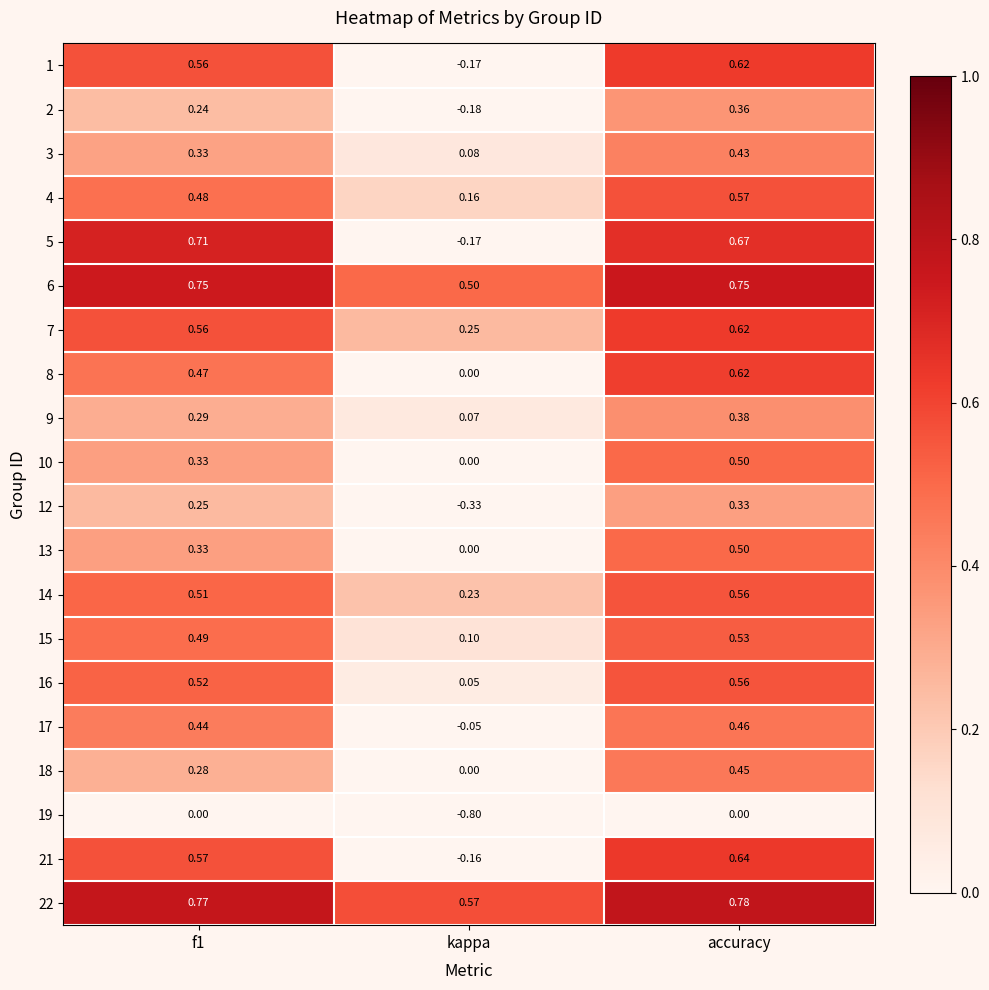

Is the value of 22 at kappa greater than the value of 17 at f1?

Yes